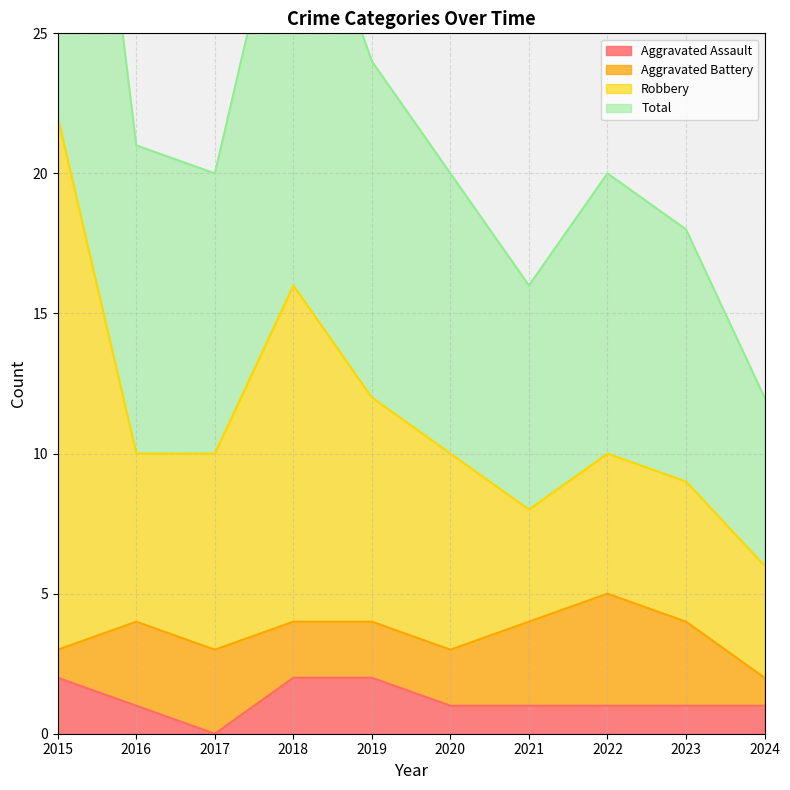

In Total, how many points are higher than both neighbors (excluding endpoints)?

2